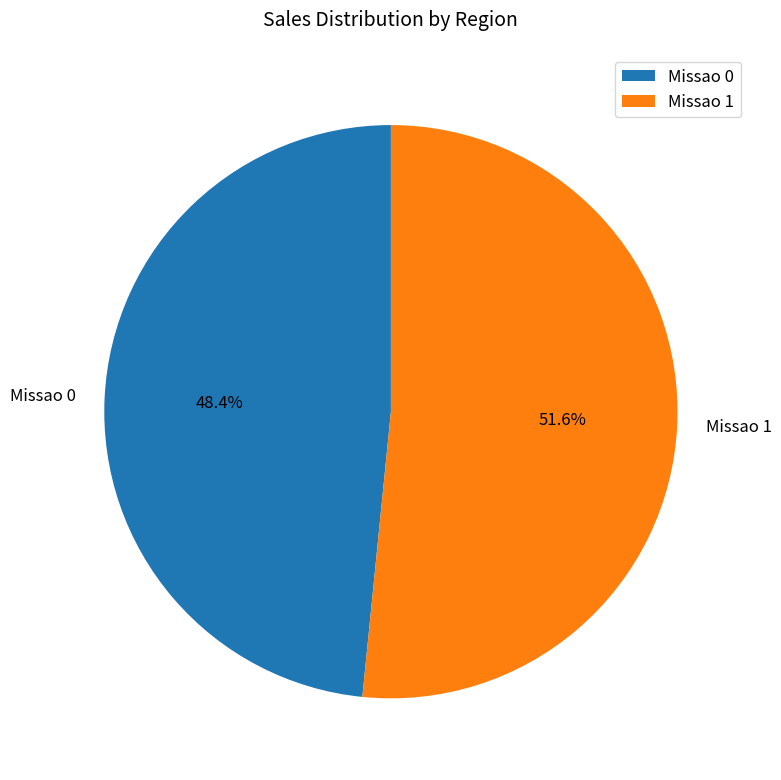

How many slices are in this pie chart?

2